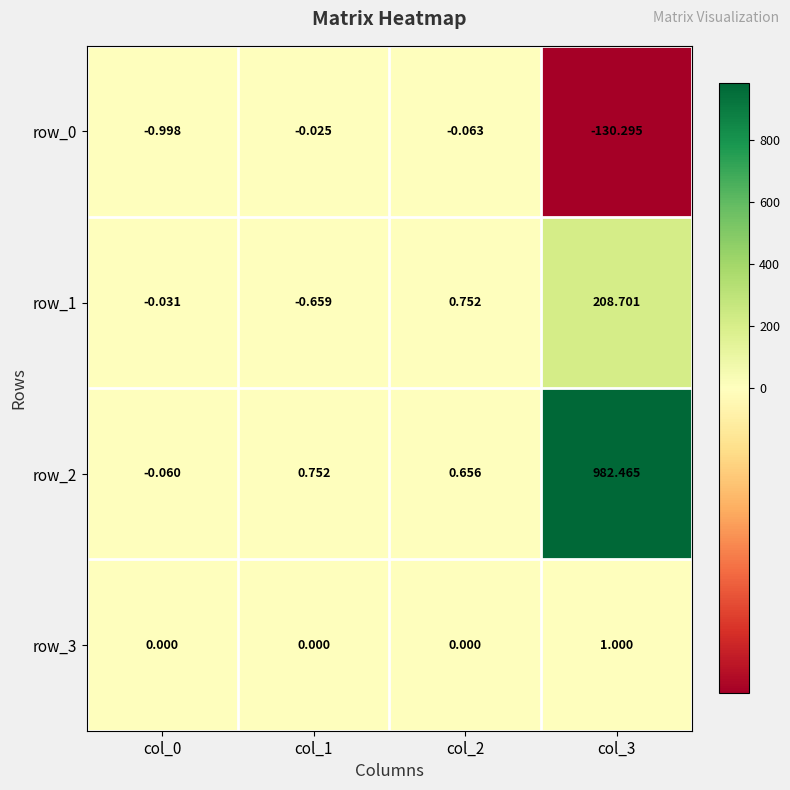

Is the value of row_2 at col_0 greater than the value of row_1 at col_3?

No